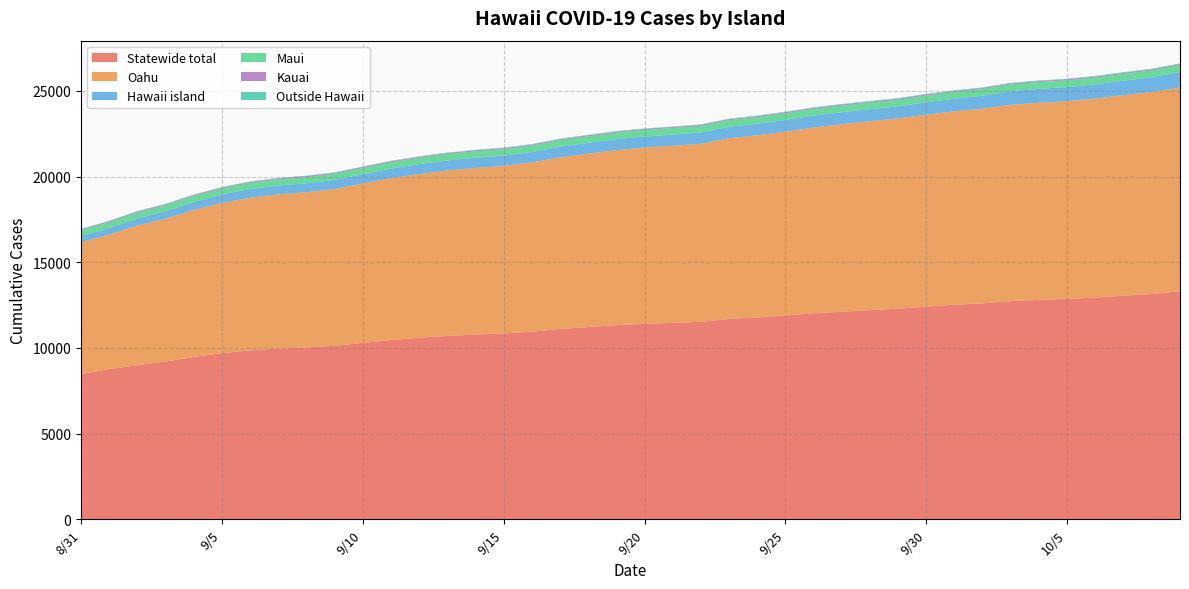

Reading left to right, what are all the values shown in this chart?

Statewide total: 8/31=8472	9/1=8763	9/2=8991	9/3=9202	9/4=9473	9/5=9693	9/6=9855	9/7=9959	9/8=10025	9/9=10123	9/10=10292	9/11=10459	9/12=10588	9/13=10700	9/14=10779	9/15=10844	9/16=10946	9/17=11105	9/18=11217	9/19=11326	9/20=11403	9/21=11459	9/22=11522	9/23=11689	9/24=11779	9/25=11891	9/26=12018	9/27=12116	9/28=12203	9/29=12290	9/30=12410	10/1=12515	10/2=12601	10/3=12734	10/4=12804	10/5=12854	10/6=12937	10/7=13045	10/8=13146	10/9=13300
Oahu: 8/31=7691	9/1=7848	9/2=8149	9/3=8339	9/4=8575	9/5=8765	9/6=8911	9/7=9000	9/8=9058	9/9=9146	9/10=9304	9/11=9446	9/12=9559	9/13=9654	9/14=9723	9/15=9782	9/16=9879	9/17=10015	9/18=10119	9/19=10218	9/20=10289	9/21=10338	9/22=10393	9/23=10546	9/24=10627	9/25=10724	9/26=10848	9/27=10939	9/28=11026	9/29=11106	9/30=11197	10/1=11296	10/2=11365	10/3=11452	10/4=11505	10/5=11546	10/6=11613	10/7=11702	10/8=11788	10/9=11896
Hawaii island: 8/31=364	9/1=383	9/2=418	9/3=435	9/4=469	9/5=493	9/6=506	9/7=517	9/8=523	9/9=533	9/10=541	9/11=562	9/12=572	9/13=587	9/14=594	9/15=599	9/16=603	9/17=623	9/18=632	9/19=639	9/20=644	9/21=651	9/22=659	9/23=672	9/24=677	9/25=691	9/26=693	9/27=700	9/28=700	9/29=703	9/30=730	10/1=736	10/2=752	10/3=795	10/4=810	10/5=820	10/6=834	10/7=852	10/8=866	10/9=911
Maui: 8/31=335	9/1=340	9/2=342	9/3=346	9/4=347	9/5=352	9/6=354	9/7=358	9/8=360	9/9=360	9/10=363	9/11=367	9/12=373	9/13=375	9/14=378	9/15=378	9/16=378	9/17=381	9/18=381	9/19=384	9/20=385	9/21=385	9/22=385	9/23=386	9/24=388	9/25=388	9/26=388	9/27=388	9/28=388	9/29=390	9/30=391	10/1=391	10/2=391	10/3=394	10/4=396	10/5=395	10/6=397	10/7=396	10/8=397	10/9=397
Kauai: 8/31=57	9/1=57	9/2=57	9/3=57	9/4=57	9/5=57	9/6=58	9/7=58	9/8=58	9/9=58	9/10=58	9/11=58	9/12=58	9/13=58	9/14=58	9/15=58	9/16=58	9/17=58	9/18=57	9/19=57	9/20=57	9/21=57	9/22=57	9/23=57	9/24=57	9/25=58	9/26=59	9/27=59	9/28=59	9/29=59	9/30=59	10/1=59	10/2=59	10/3=59	10/4=59	10/5=59	10/6=59	10/7=59	10/8=59	10/9=59
Outside Hawaii: 8/31=25	9/1=25	9/2=25	9/3=25	9/4=25	9/5=26	9/6=26	9/7=26	9/8=26	9/9=26	9/10=26	9/11=26	9/12=26	9/13=26	9/14=26	9/15=27	9/16=28	9/17=28	9/18=28	9/19=28	9/20=28	9/21=28	9/22=28	9/23=28	9/24=30	9/25=30	9/26=30	9/27=30	9/28=30	9/29=32	9/30=33	10/1=33	10/2=34	10/3=34	10/4=34	10/5=34	10/6=34	10/7=36	10/8=36	10/9=37